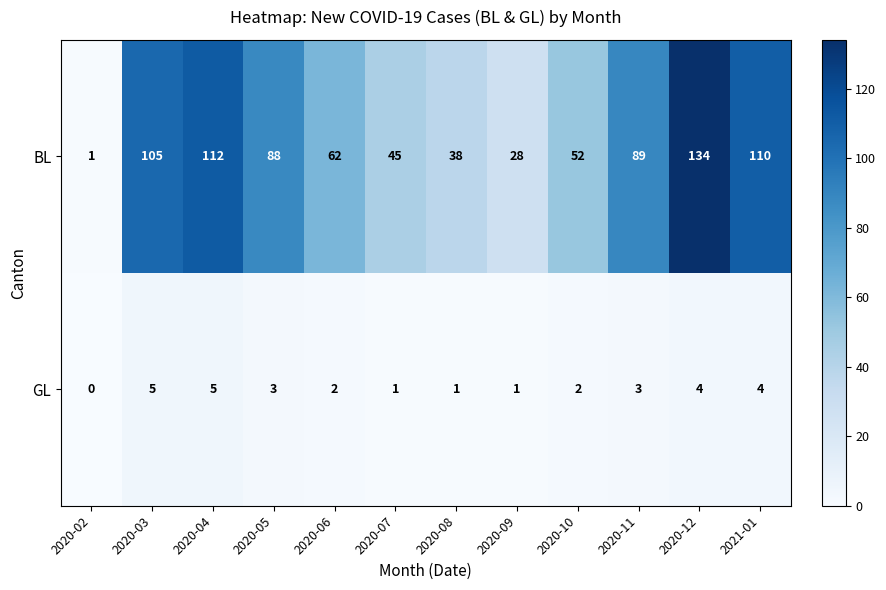

Reading left to right, transcribe all the data shown in this chart.

BL: 1	105	112	88	62	45	38	28	52	89	134	110
GL: 0	5	5	3	2	1	1	1	2	3	4	4